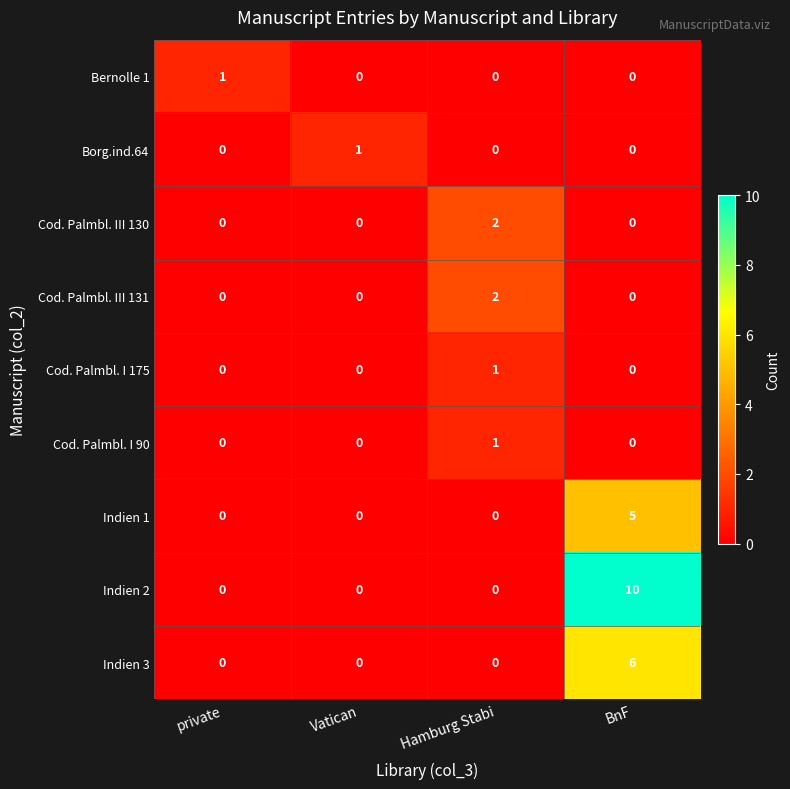

How many Cod. Palmbl. I 175 values are between 0 and 1?

4